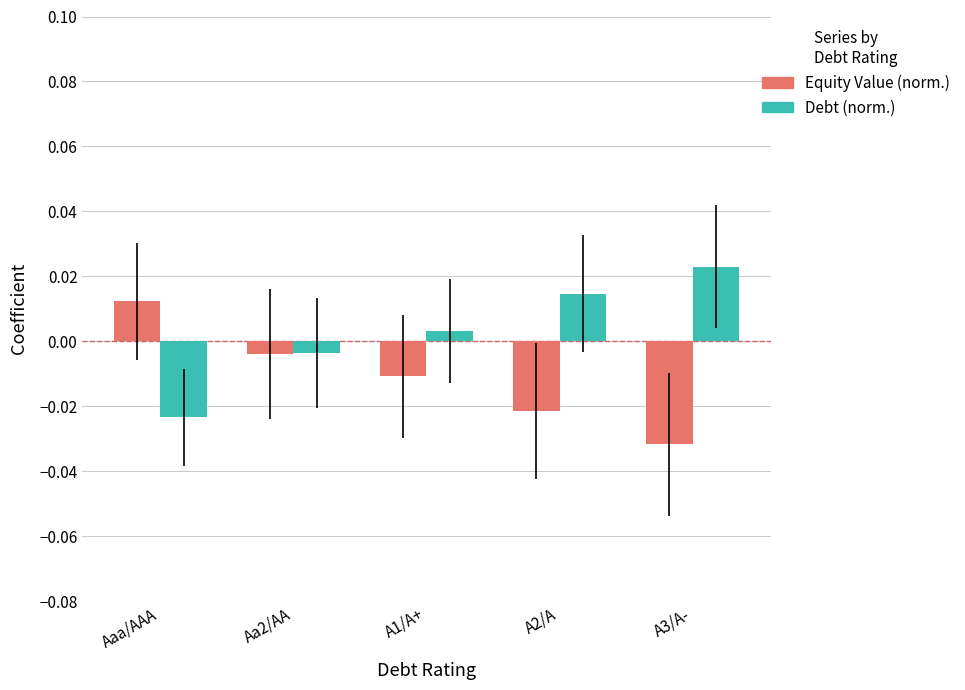

Are the bars grouped side by side (vs. stacked)?

Yes